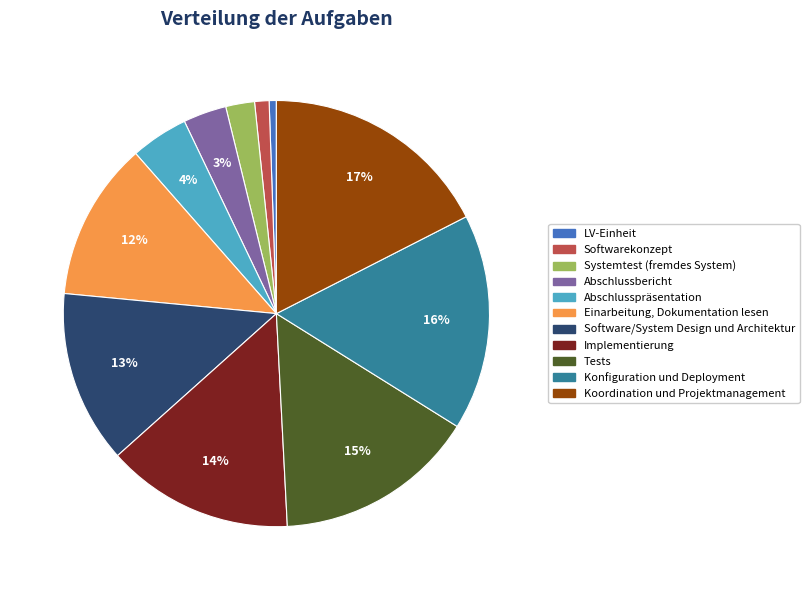

To the nearest percent, what portion does Tests represent?

15%